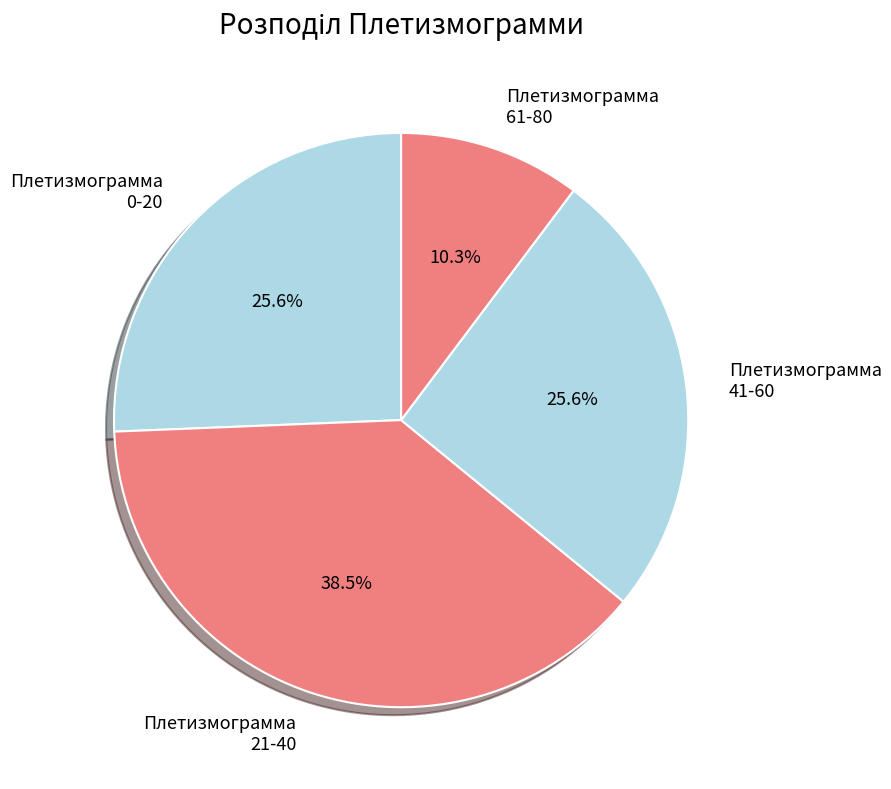

Count the number of slices in the pie.

4